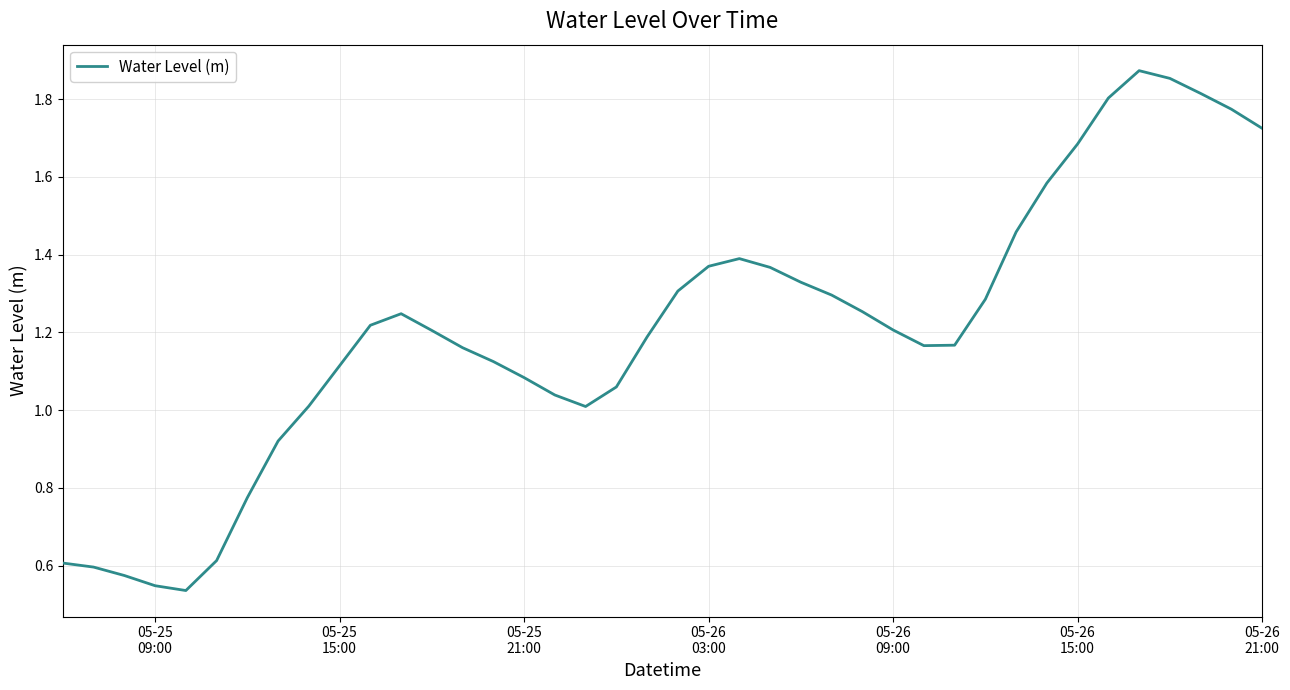

What is the average value?

1.2